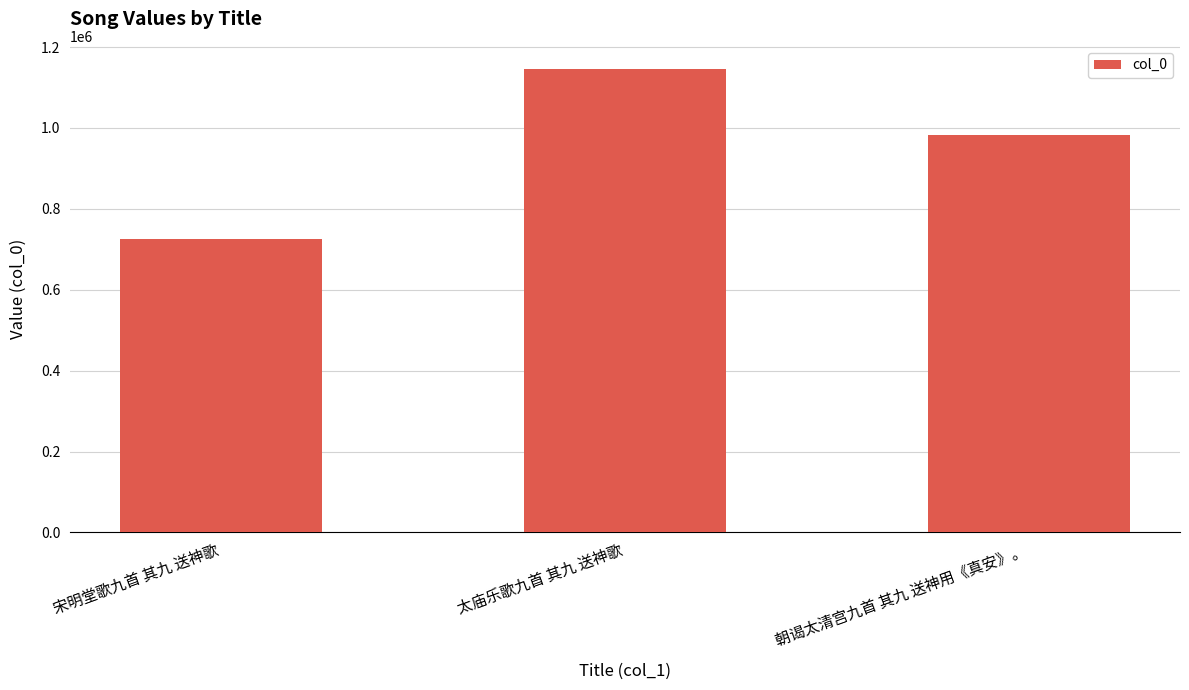

Where does the data first go above 982122?

太庙乐歌九首 其九 送神歌